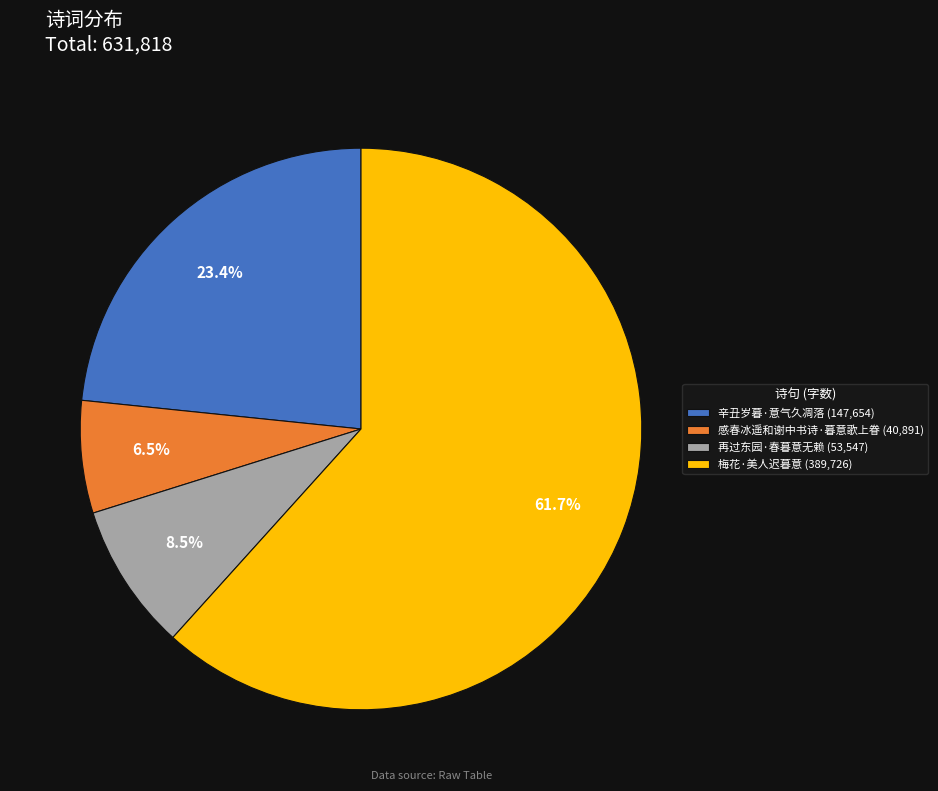

Is there any slice that represents more than half of the pie?

Yes